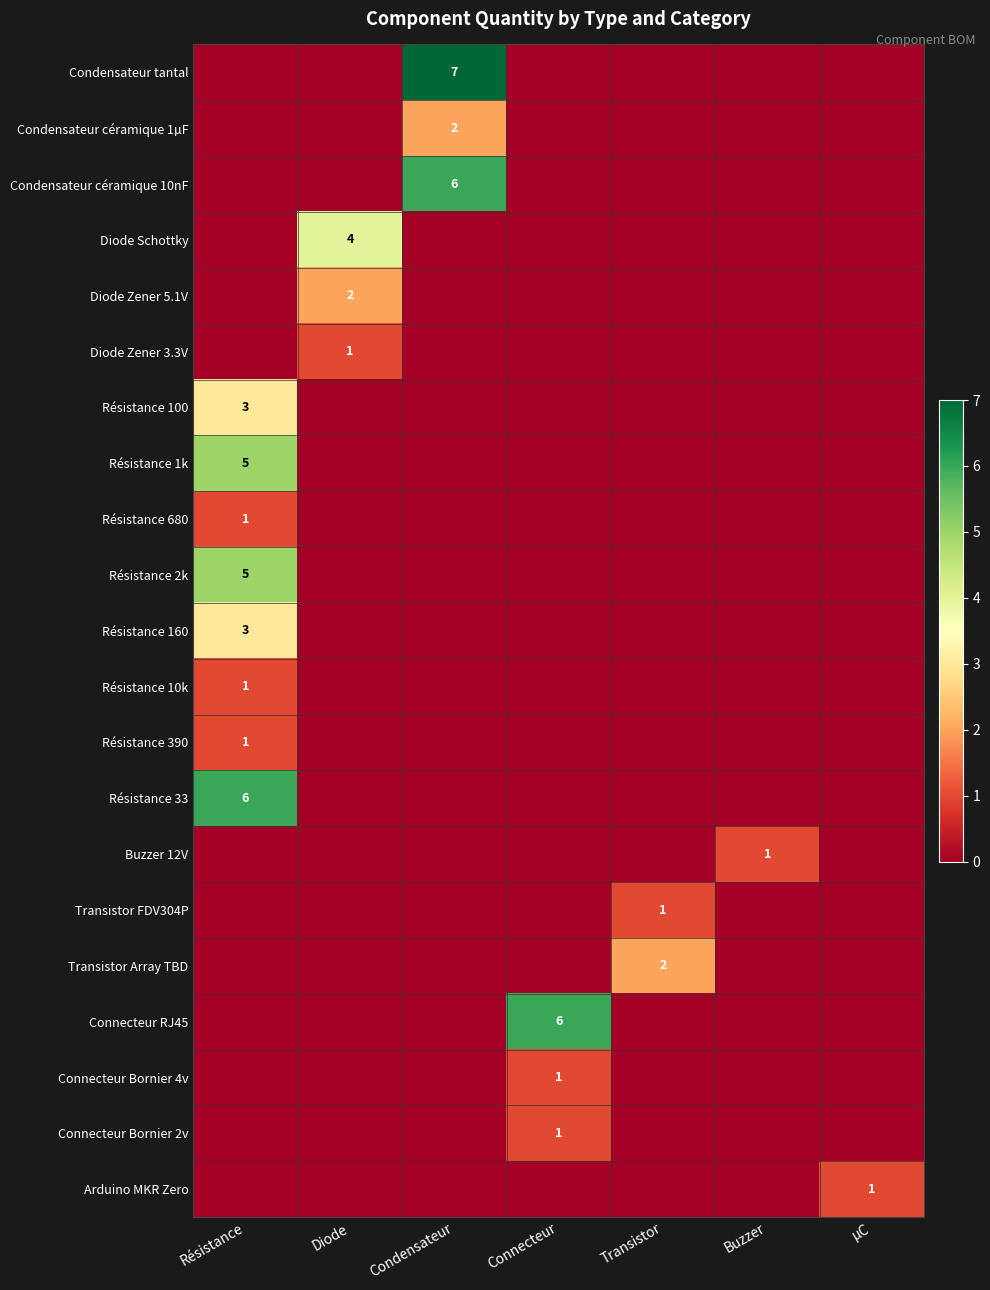

At how many categories does at least one series exceed 6?

1